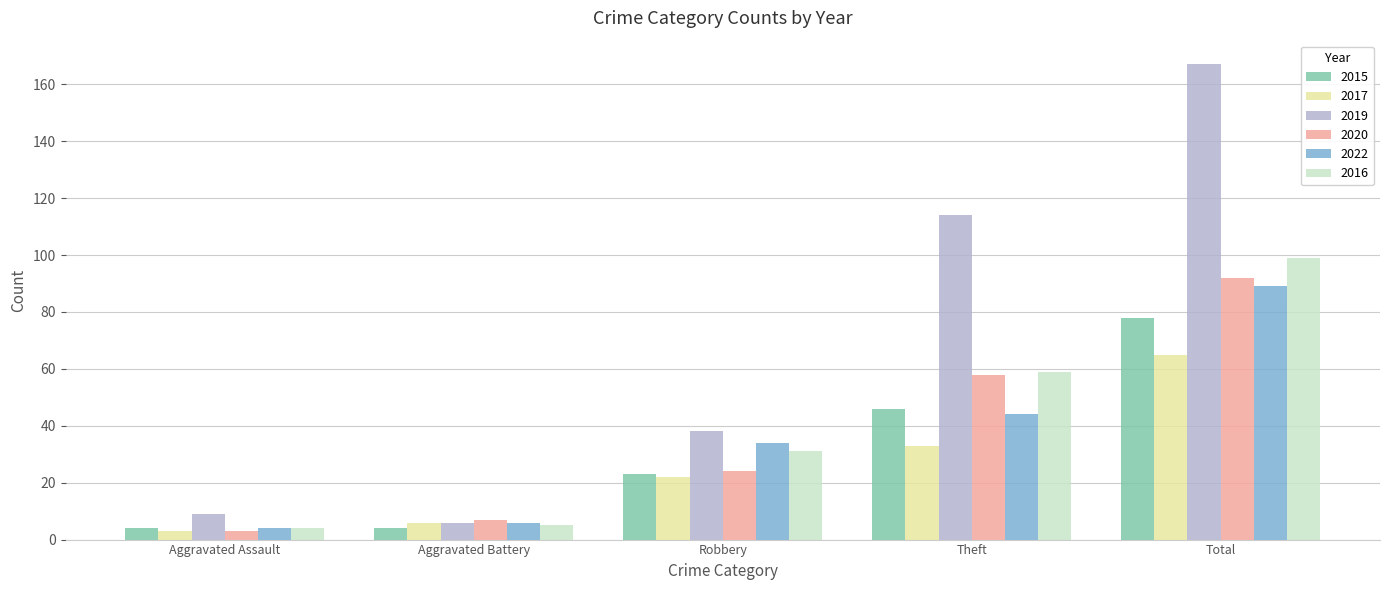

What position from the right is Aggravated Assault?

5